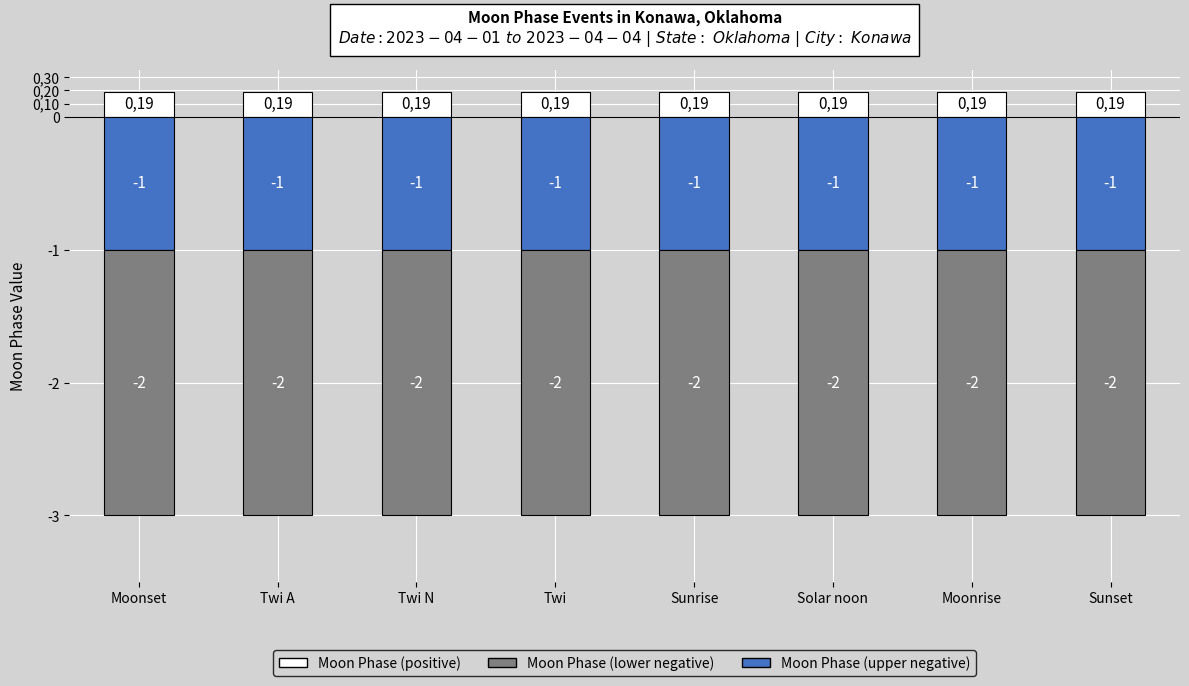

List the series in order of their overall mean, highest first.

Moon Phase (positive), Moon Phase (upper negative), Moon Phase (lower negative)